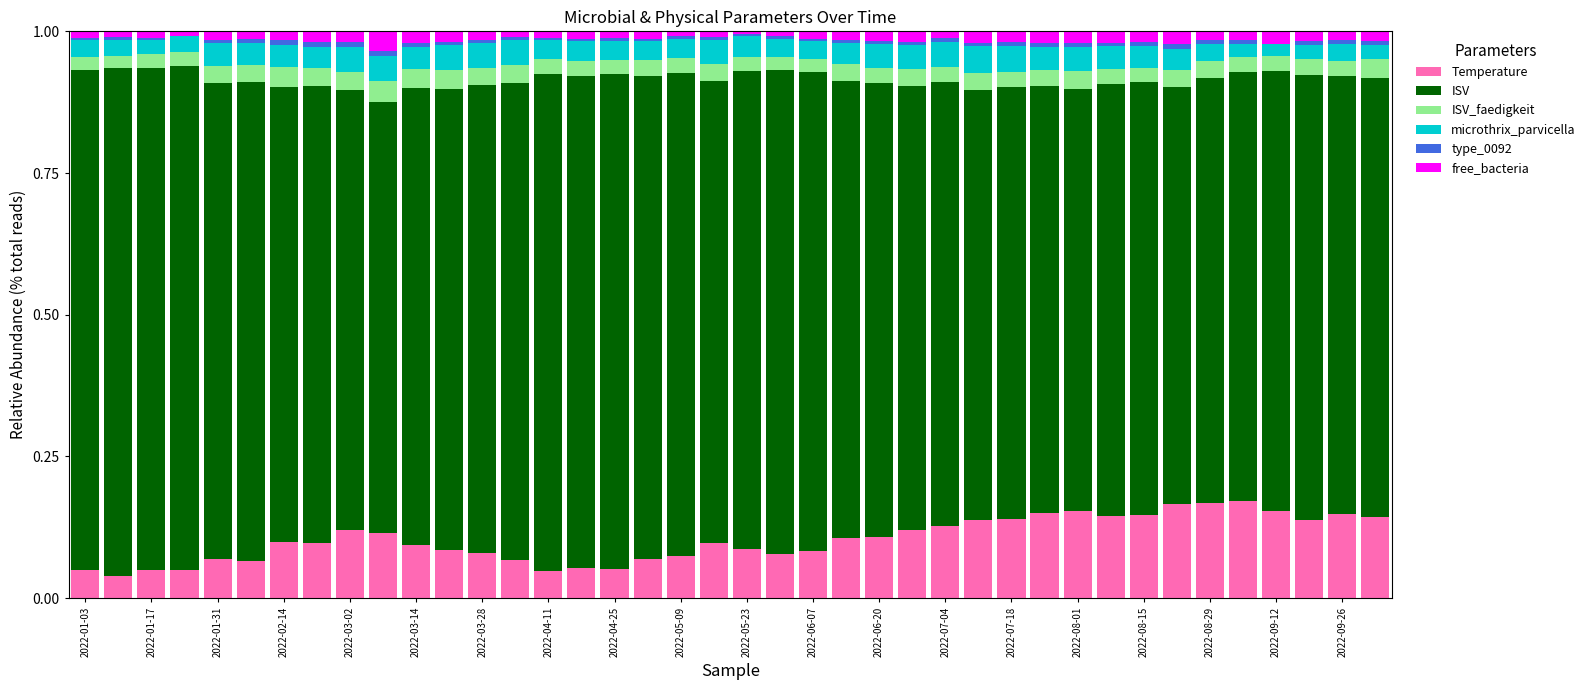

How many series are shown in this chart?

6